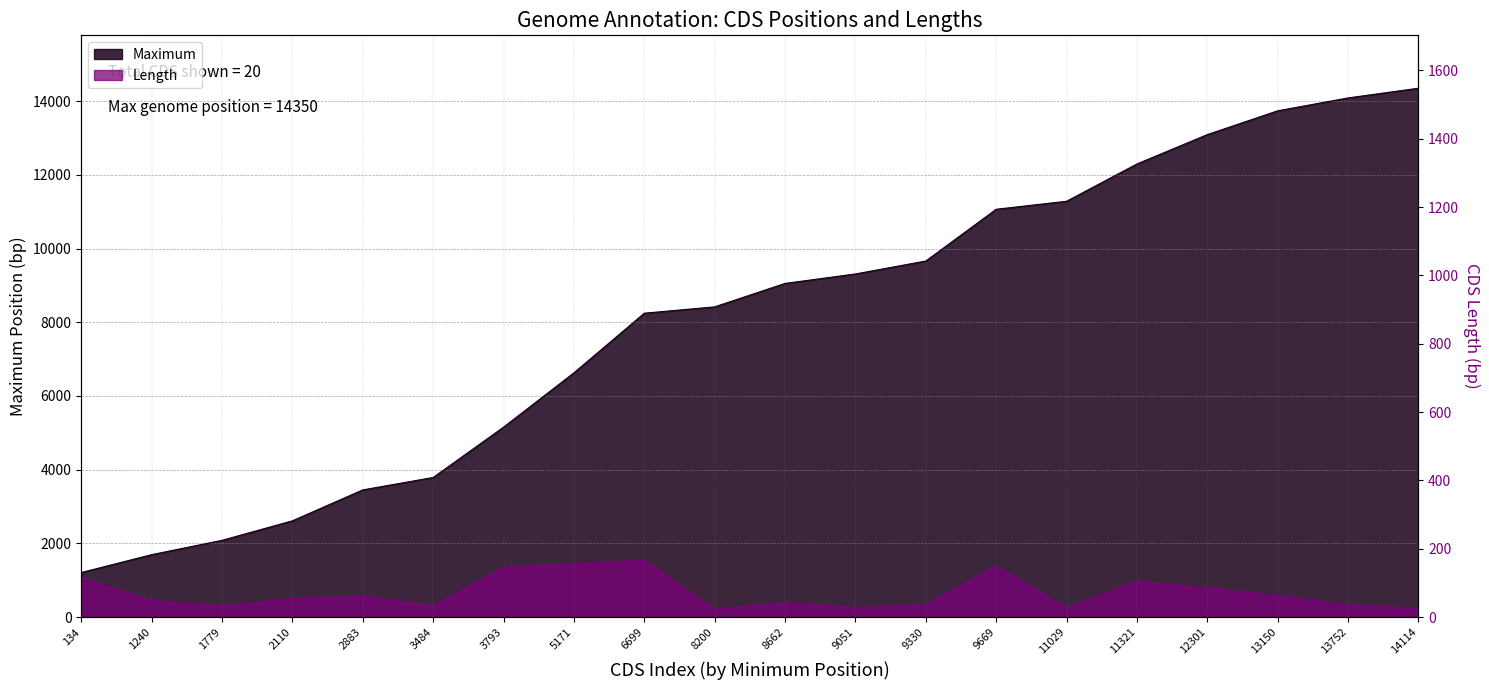

Does the chart display data point markers on the line(s)?

No